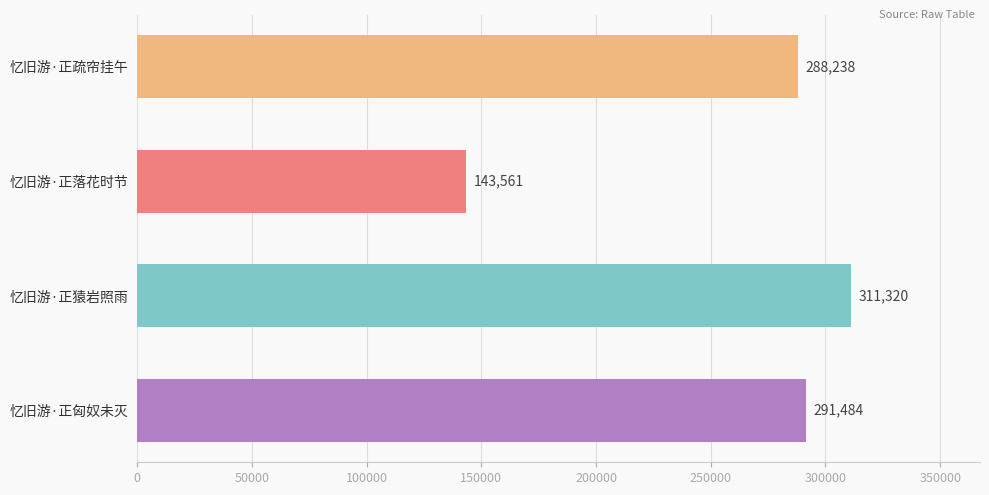

True or false: the data shows 187657 at 忆旧游·正落花时节.

False